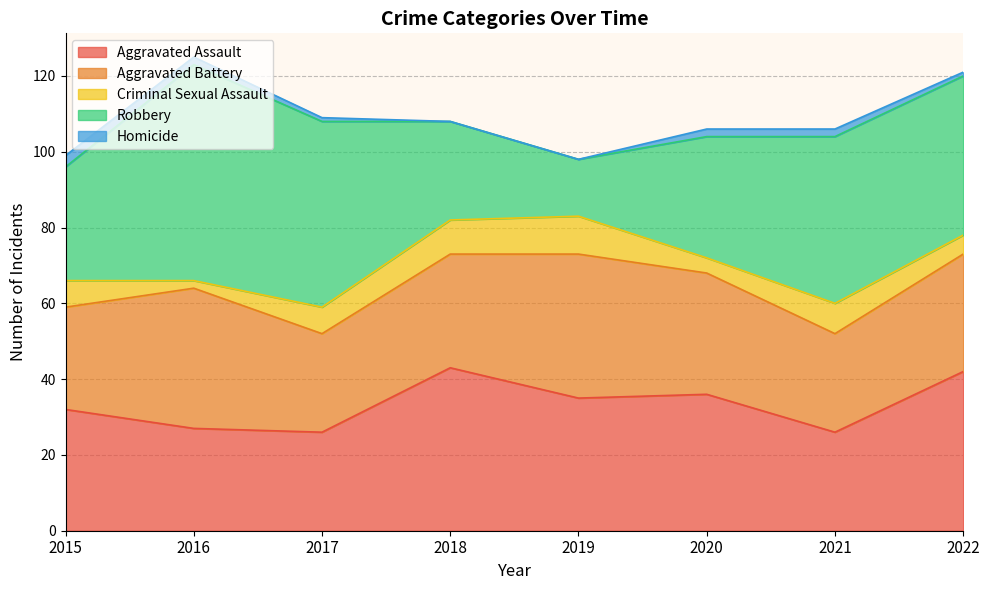

What is the lowest value of the Aggravated Assault series?

26